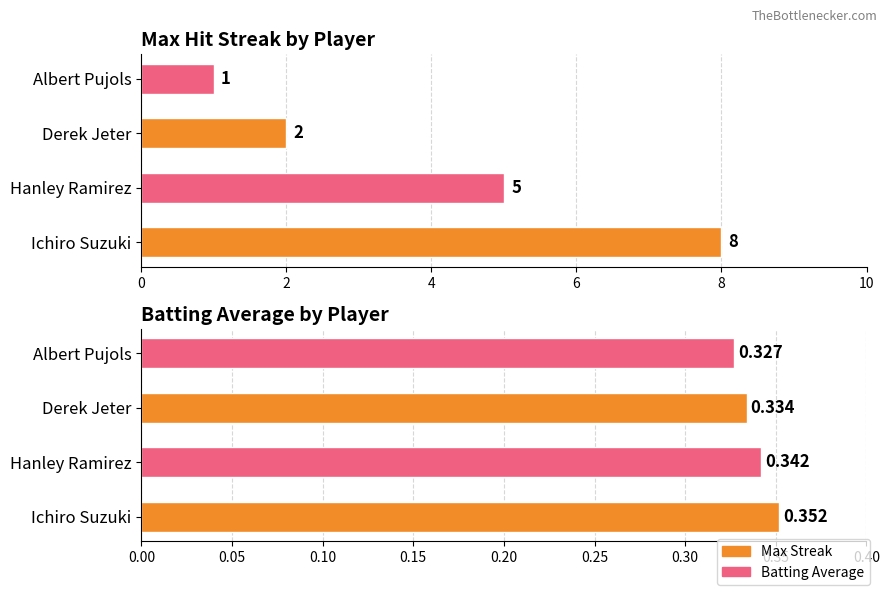

At how many categories does at least one series exceed 5?

1